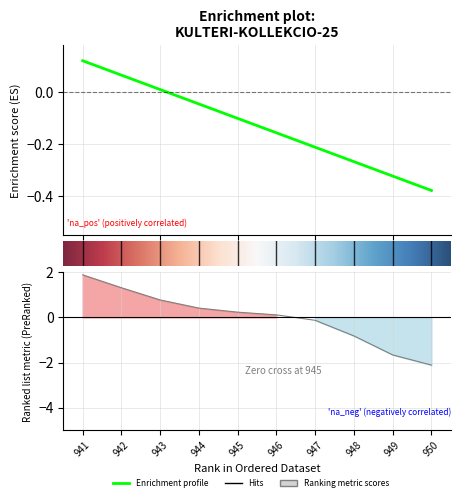

What is the sum of all Row # values?

-1.3